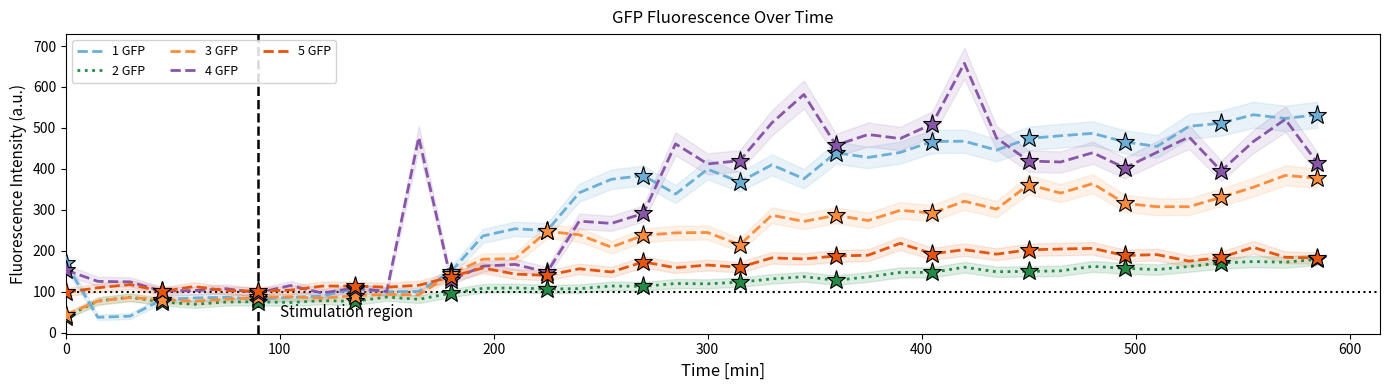

What is the maximum value for 1 GFP?

532.4